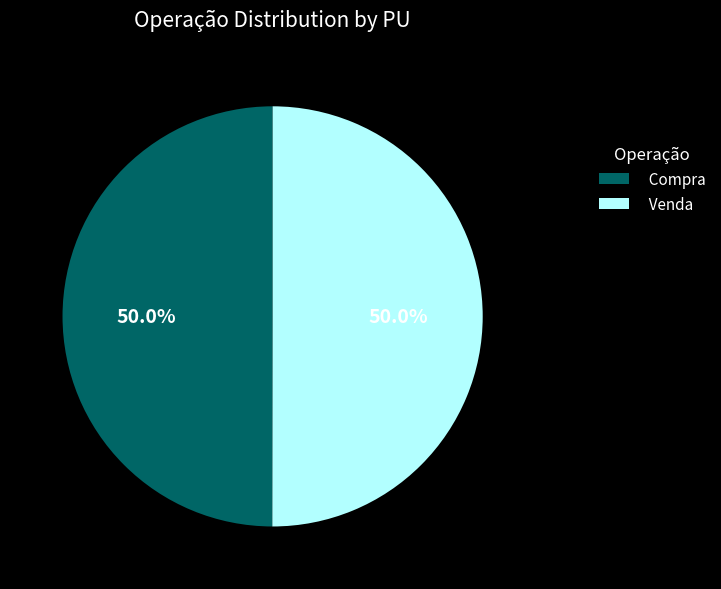

To the nearest percent, what is the difference between the largest and smallest slice percentages?

0%